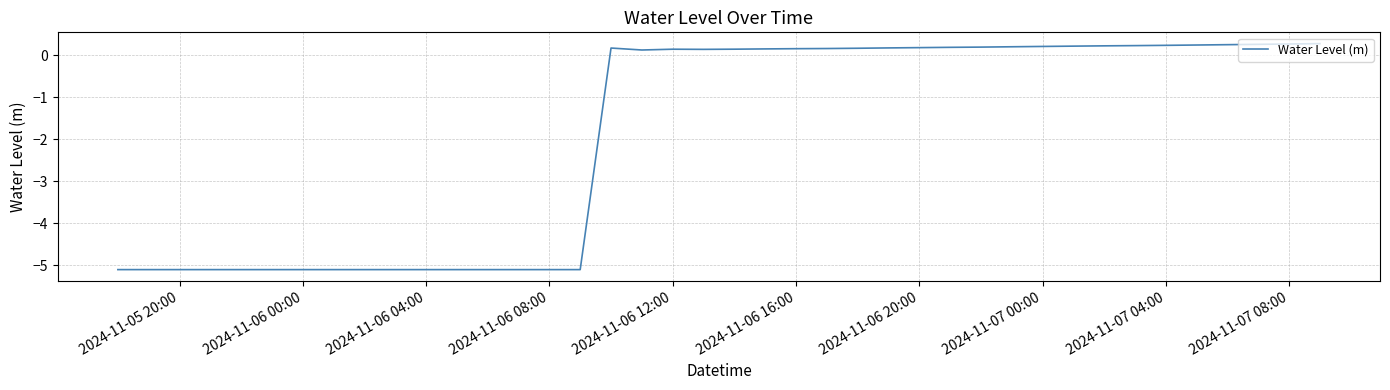

What is the difference between the maximum and minimum values?

5.4